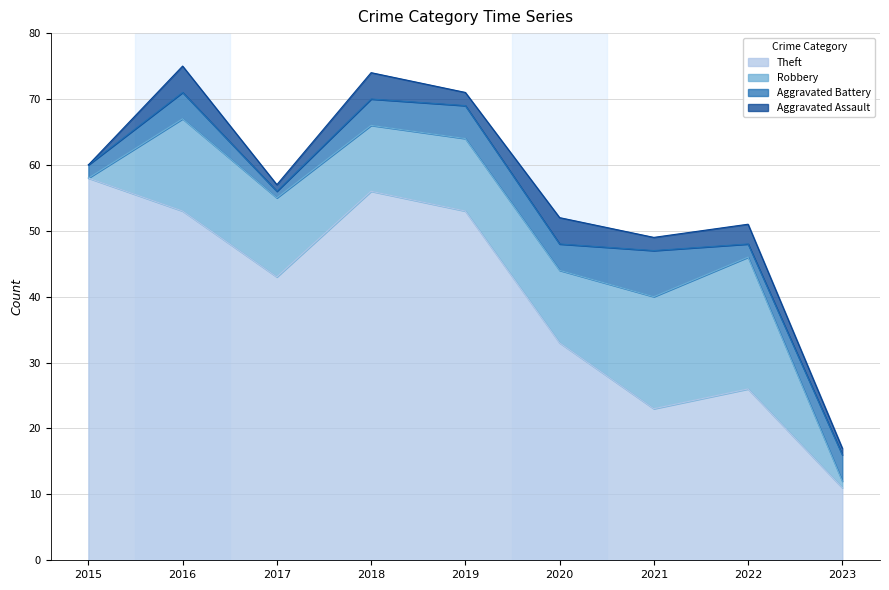

True or false: Theft and Aggravated Assault intersect in this chart.

False